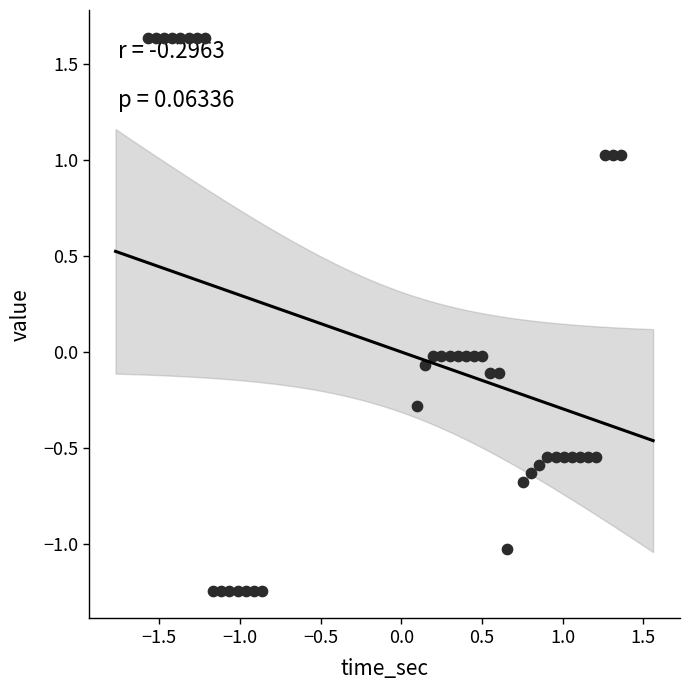

What is the range of X values (max minus min)?

2.9